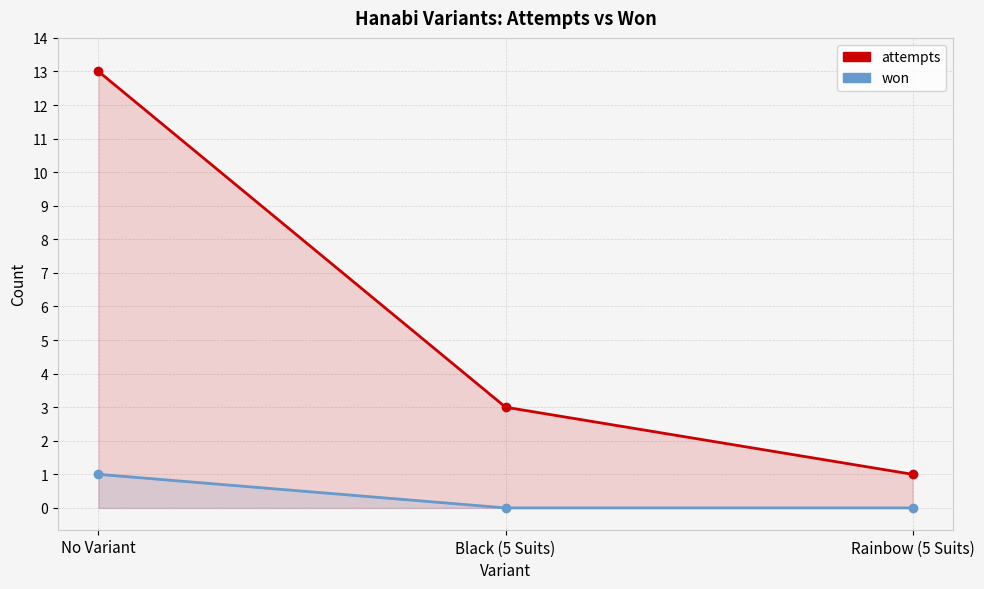

At which category is the sum across all series the highest?

No Variant